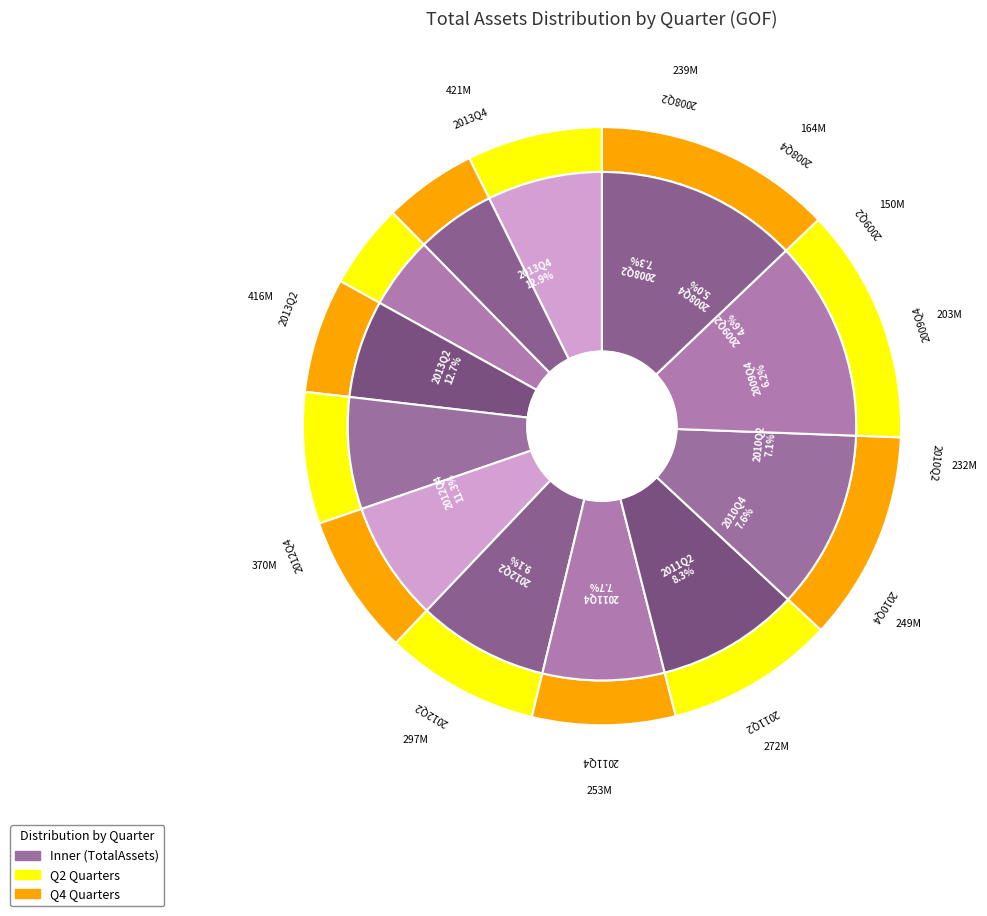

Do 2013Q4 and 2009Q2 together represent more than half of the pie?

No